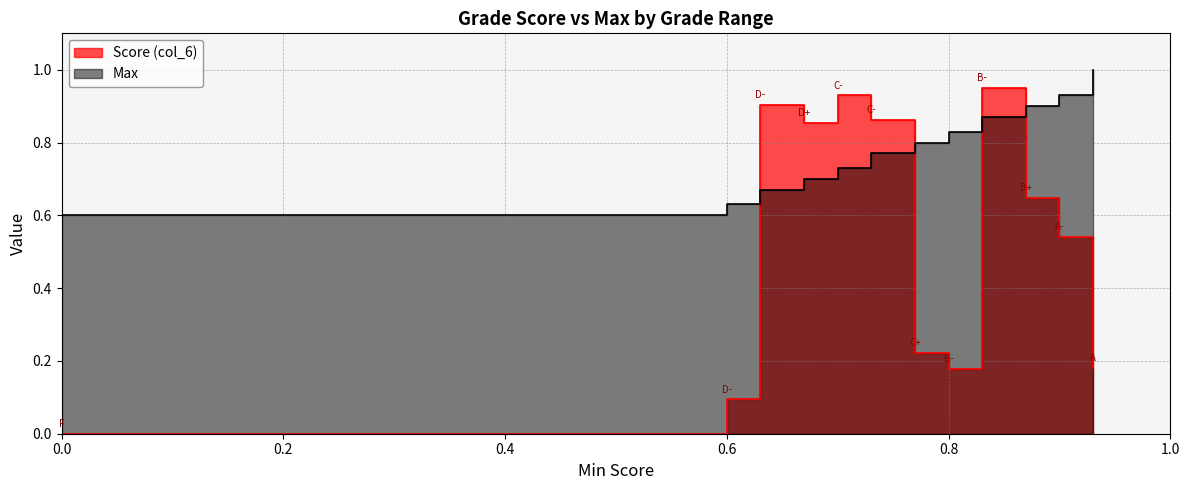

Between which two adjacent categories do Max and Score (col_6) first intersect?

D- and D-